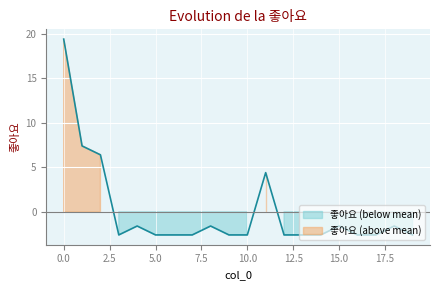

The chart shows a value of -2.6 at 14. True or false?

True